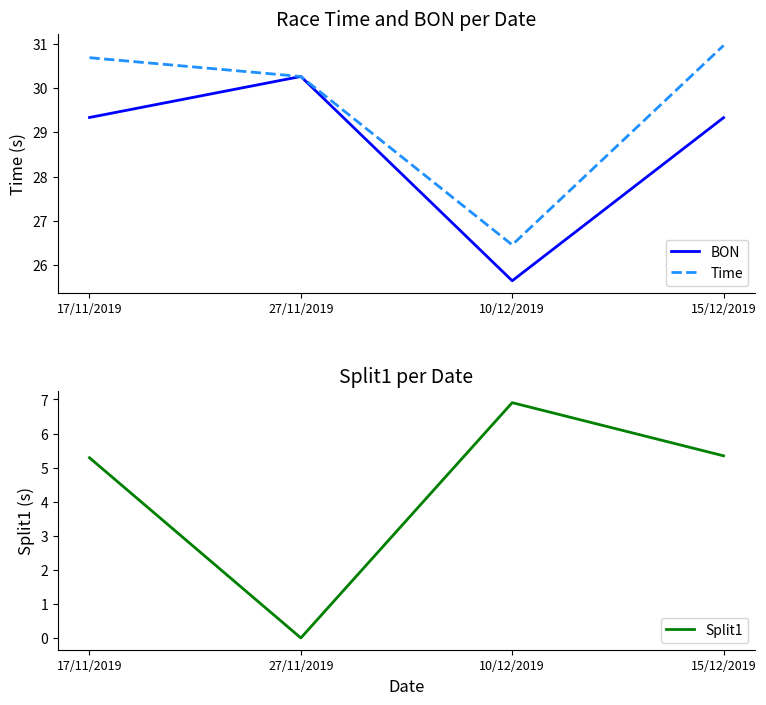

Is the value of Split1 at 10/12/2019 greater than the value of BON at 17/11/2019?

No